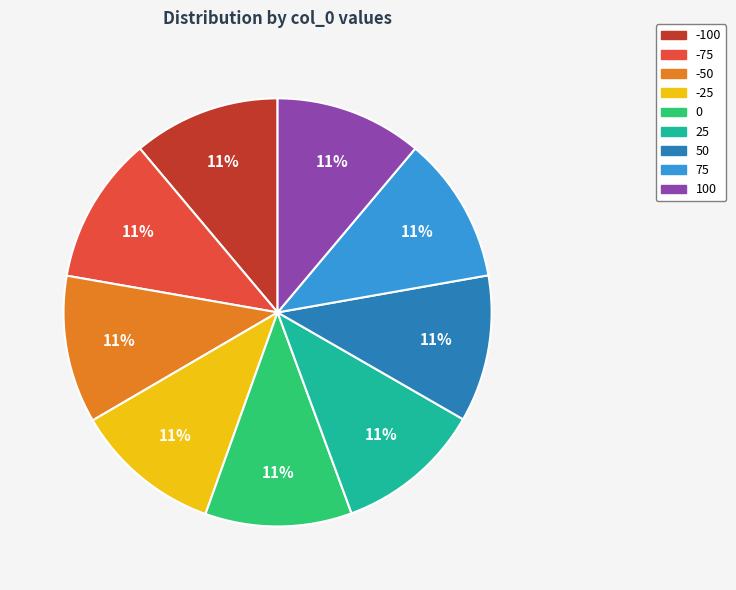

Do -50 and 50 together represent more than half of the pie?

No